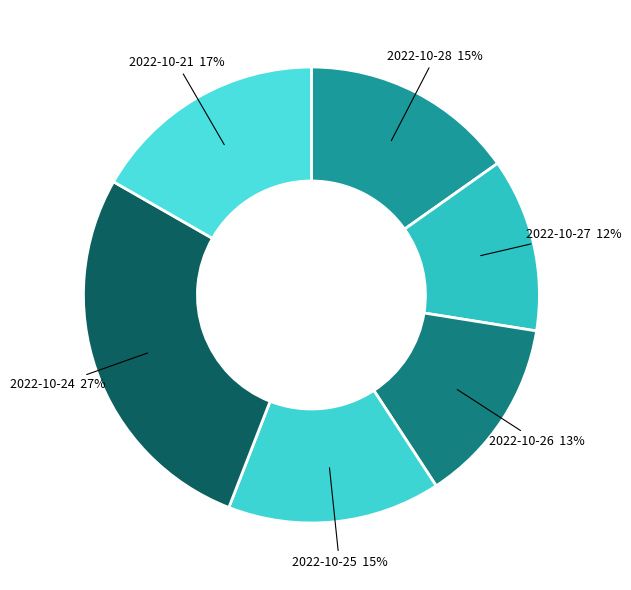

Is there a majority slice in this chart?

No